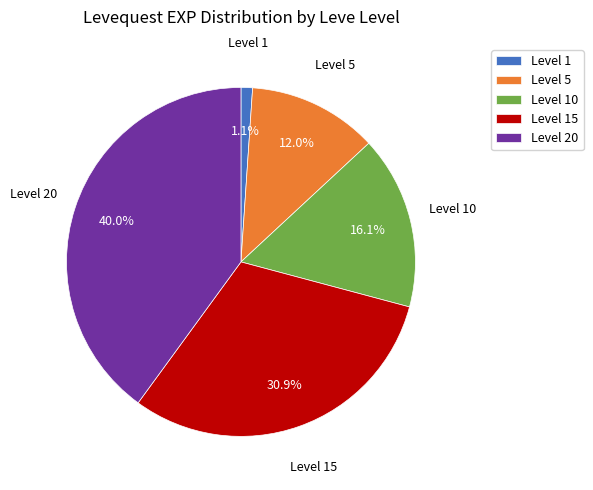

Rank the categories by value from lowest to highest.

Level 1, Level 5, Level 10, Level 15, Level 20